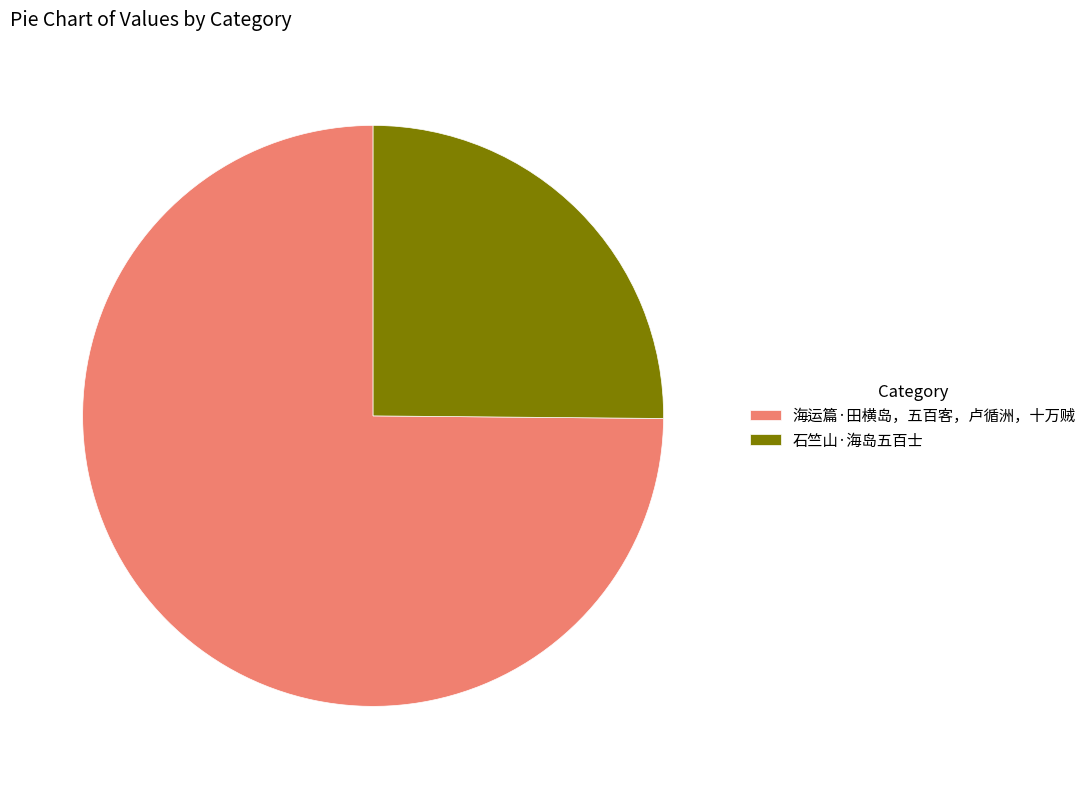

Between 石竺山·海岛五百士 and 海运篇·田横岛，五百客，卢循洲，十万贼, which is larger?

海运篇·田横岛，五百客，卢循洲，十万贼